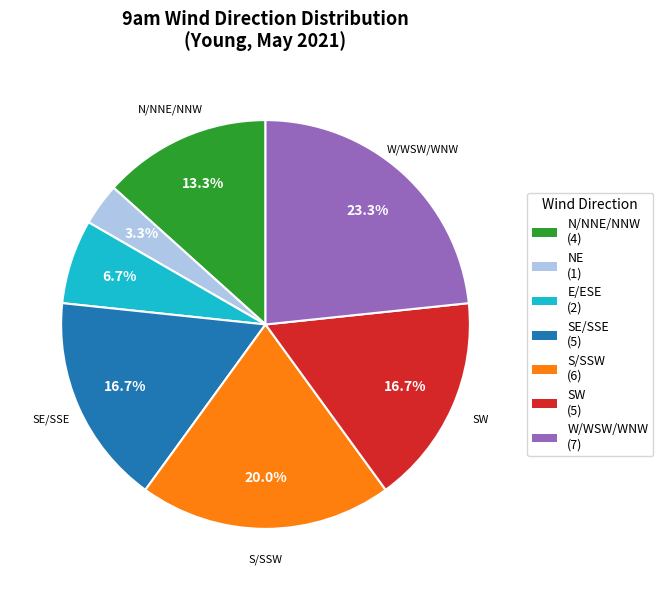

Is there any slice that represents more than half of the pie?

No